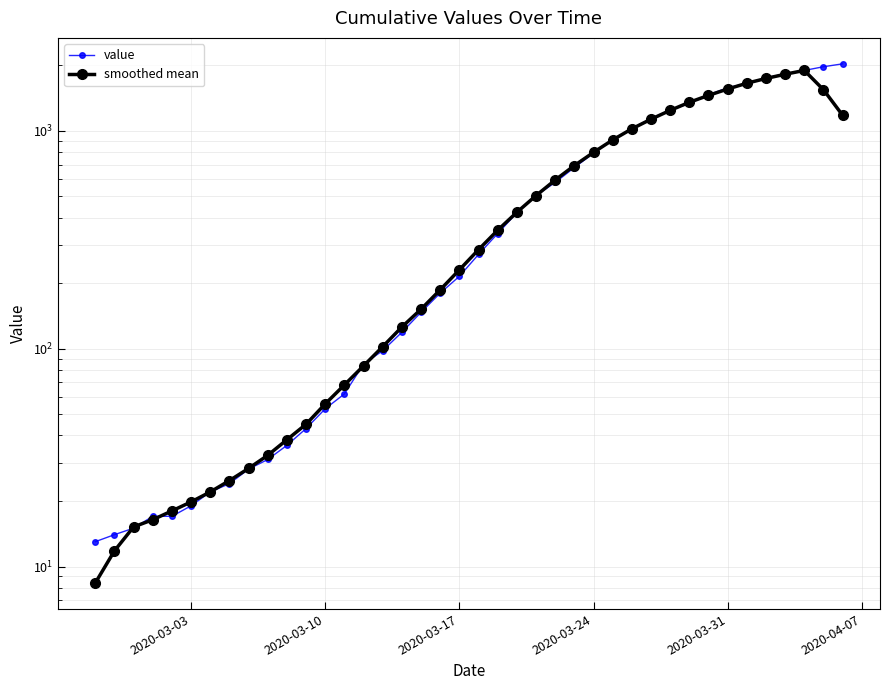

How many data points in value are less than 271?

20